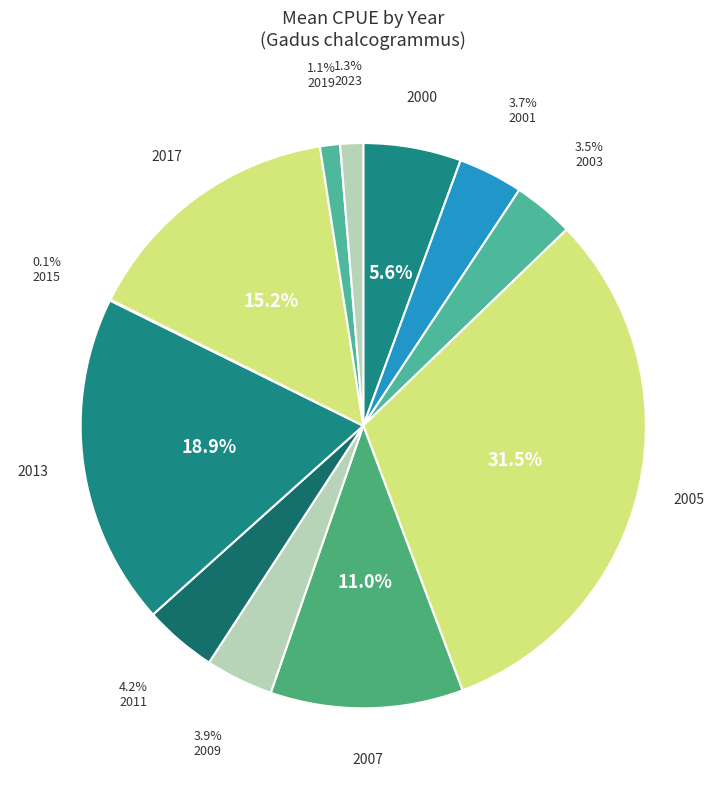

Combined, do 2000 and 2011 account for over 50%?

No